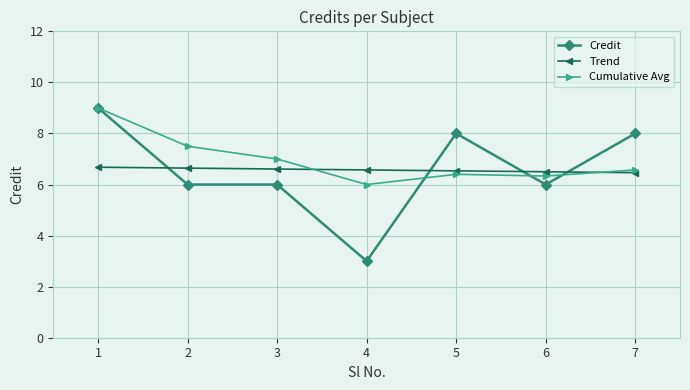

At how many categories does at least one series exceed 5?

7